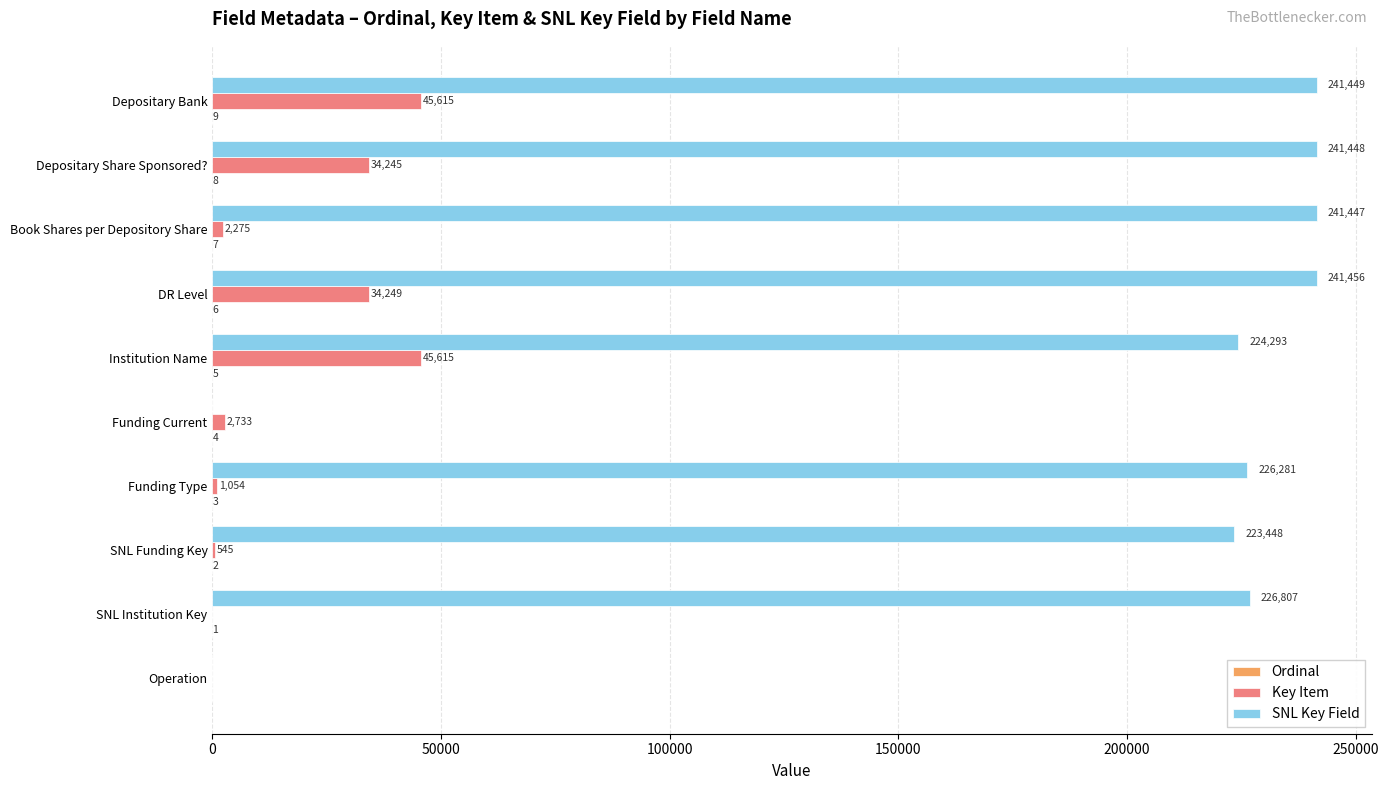

Which series has the largest total across all categories?

SNL Key Field